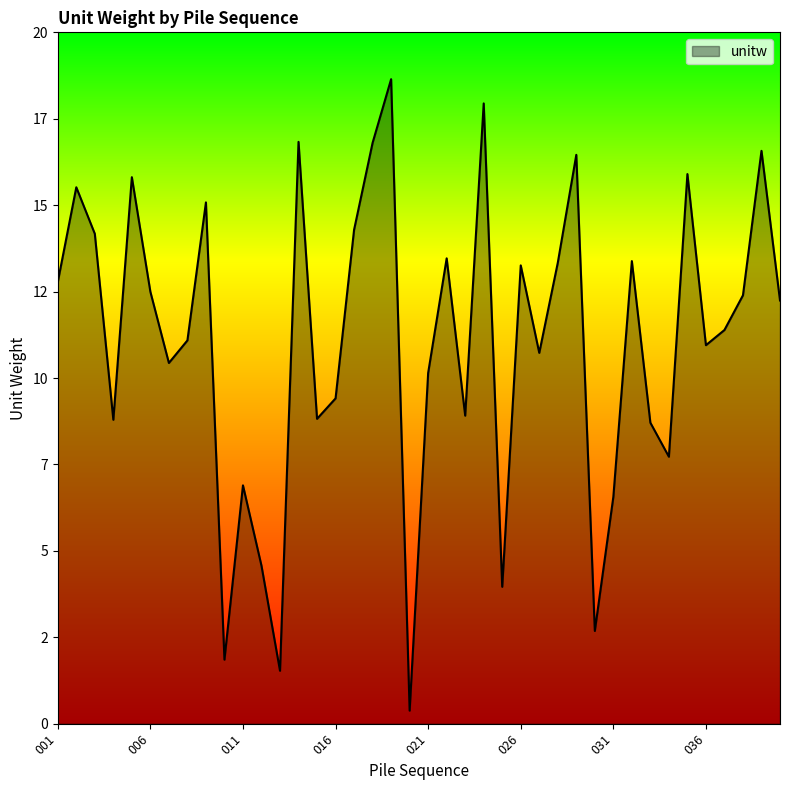

Does the chart display data point markers on the line(s)?

No